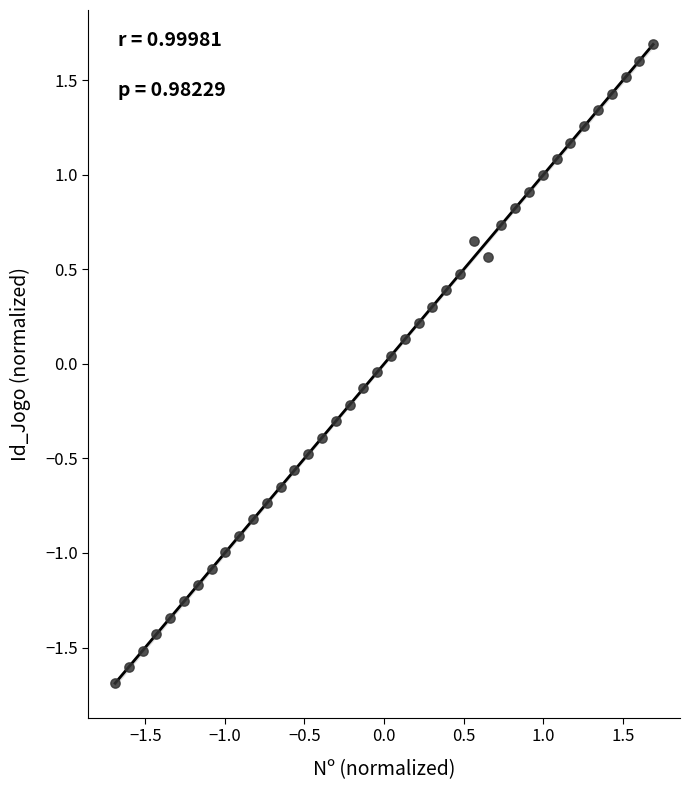

What is the range of Y values (max minus min)?

3.4